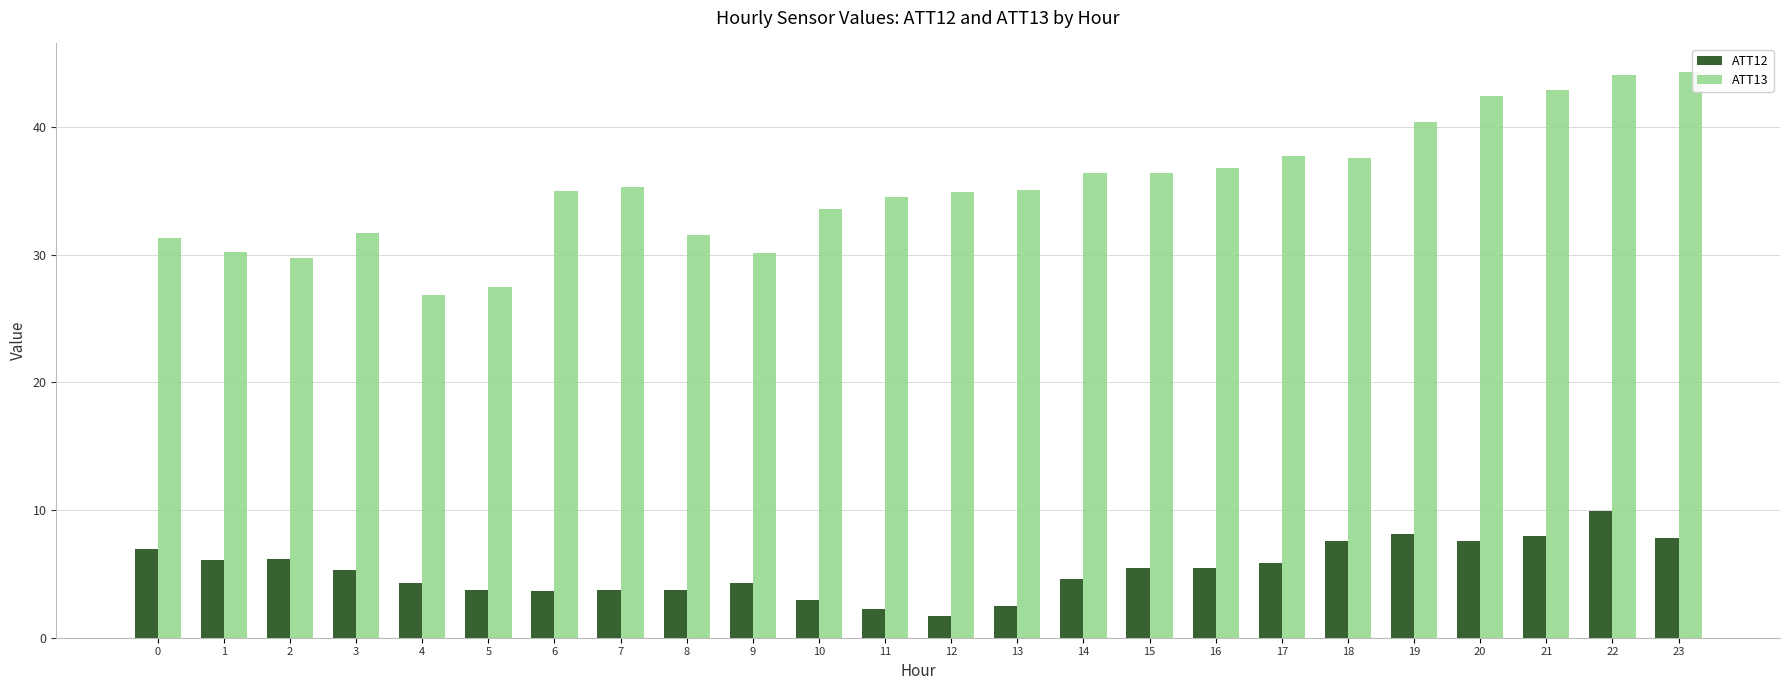

What is the total value across all series at 16?

42.2